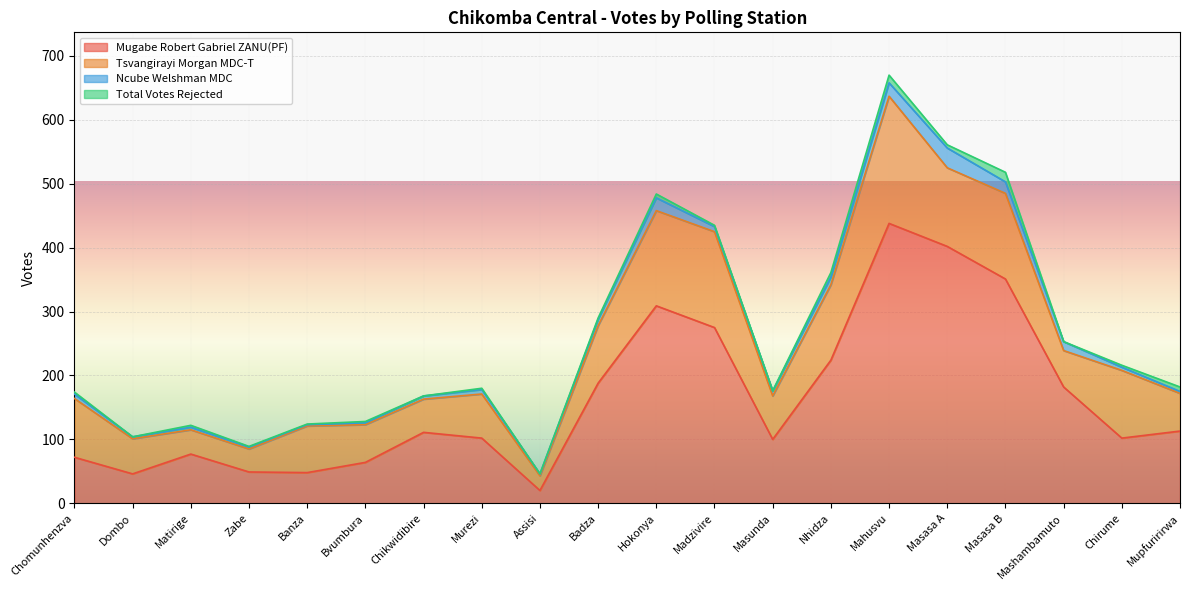

Which series has the widest spread of values?

Mugabe Robert Gabriel ZANU(PF)